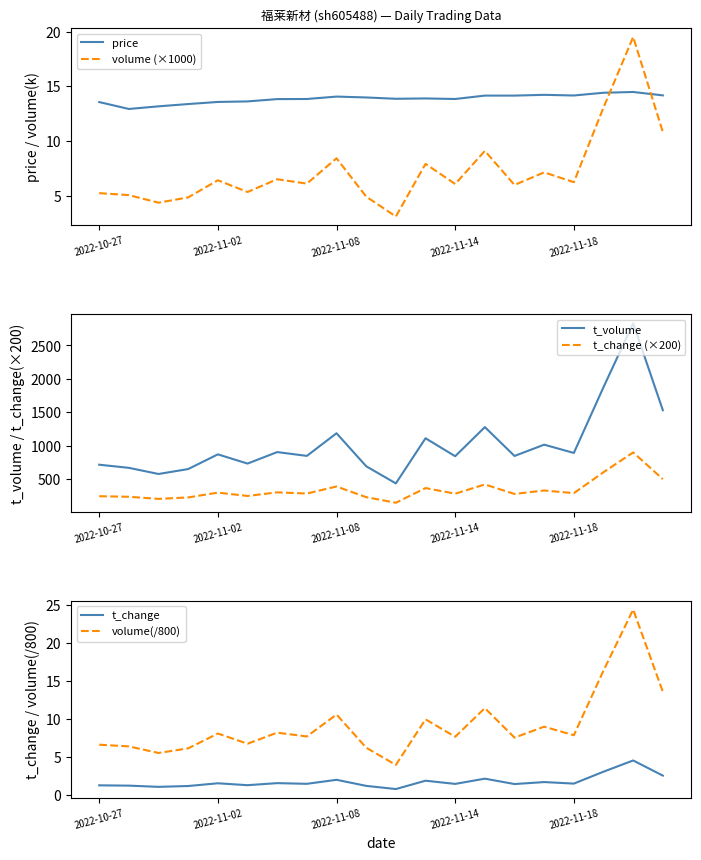

True or false: t_change (×200) and t_volume intersect in this chart.

False